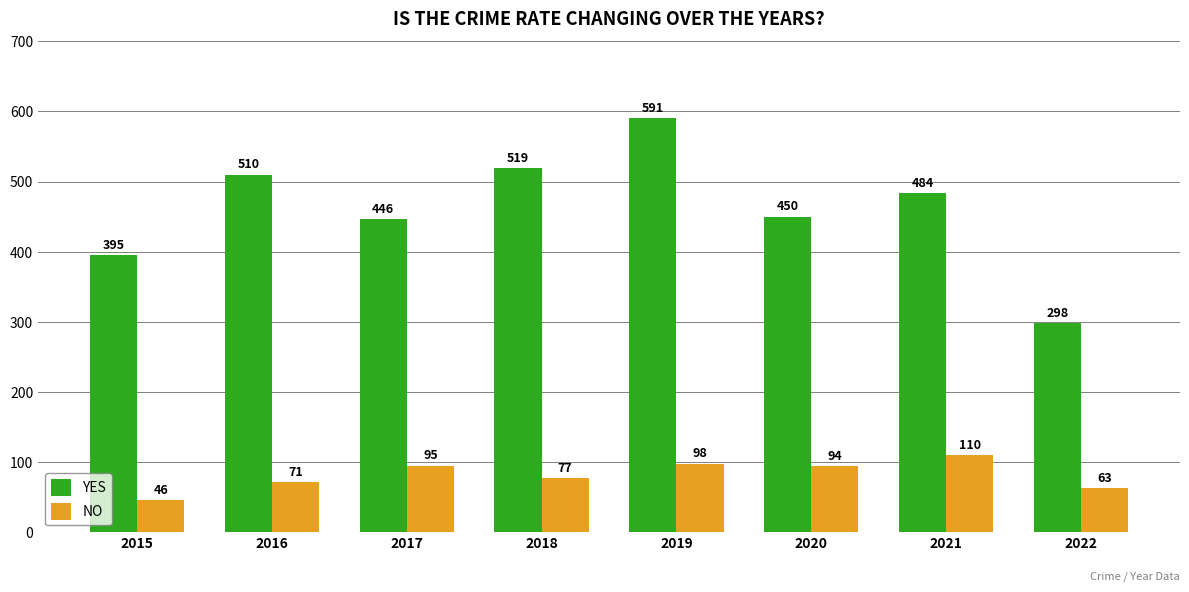

What is the difference between the YES values at 2017 and 2022?

148